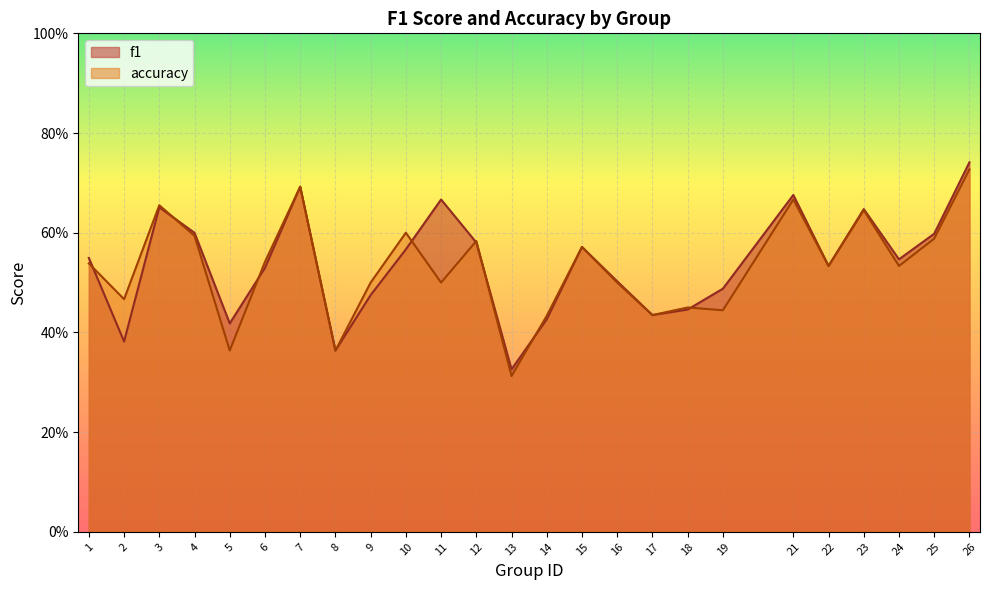

What is the average value of the accuracy series?

0.5